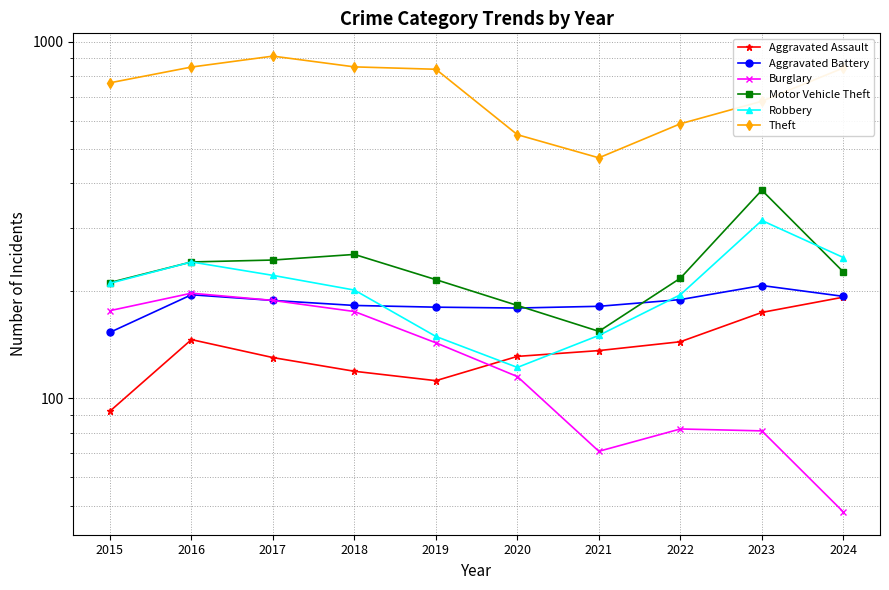

What is the difference between the maximum and minimum values in the Aggravated Battery series?

54